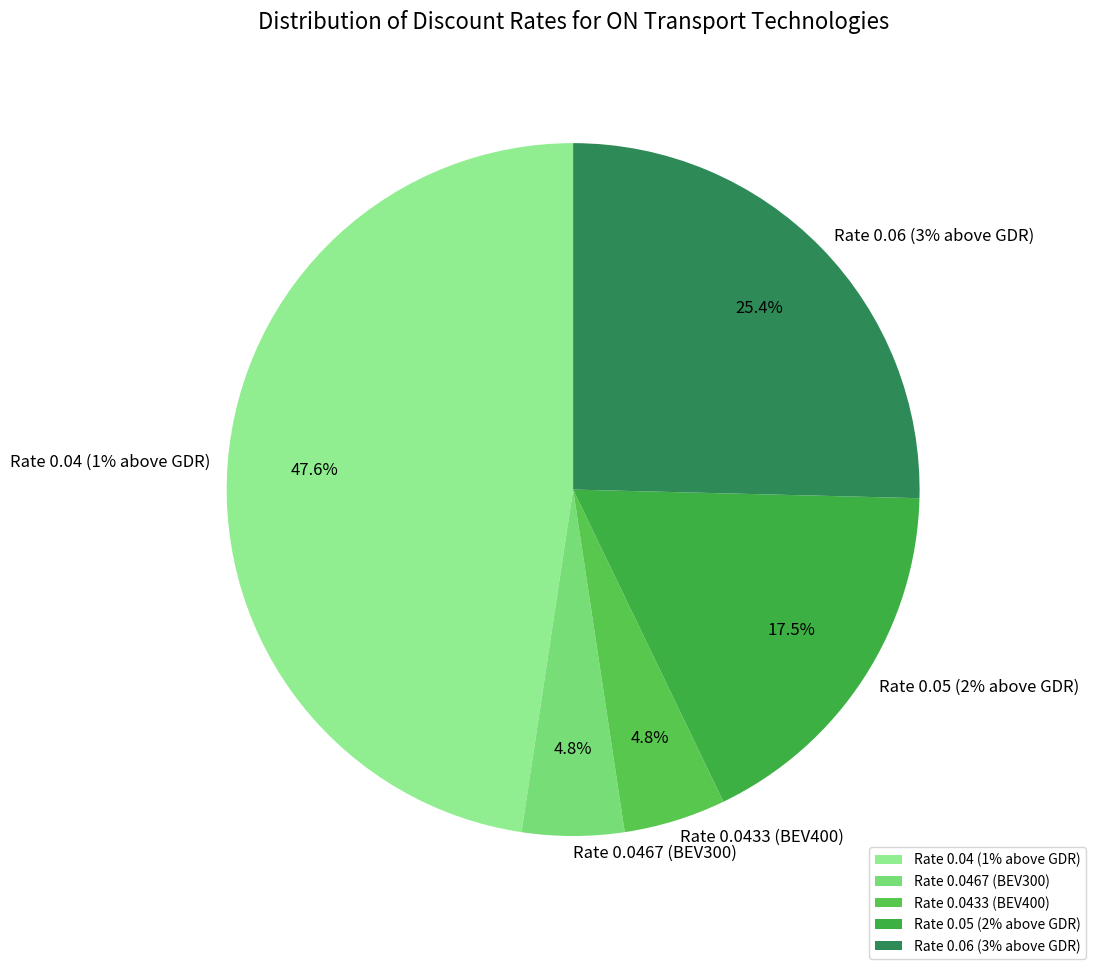

True or false: Rate 0.06 (3% above GDR) accounts for 11% of the total.

False